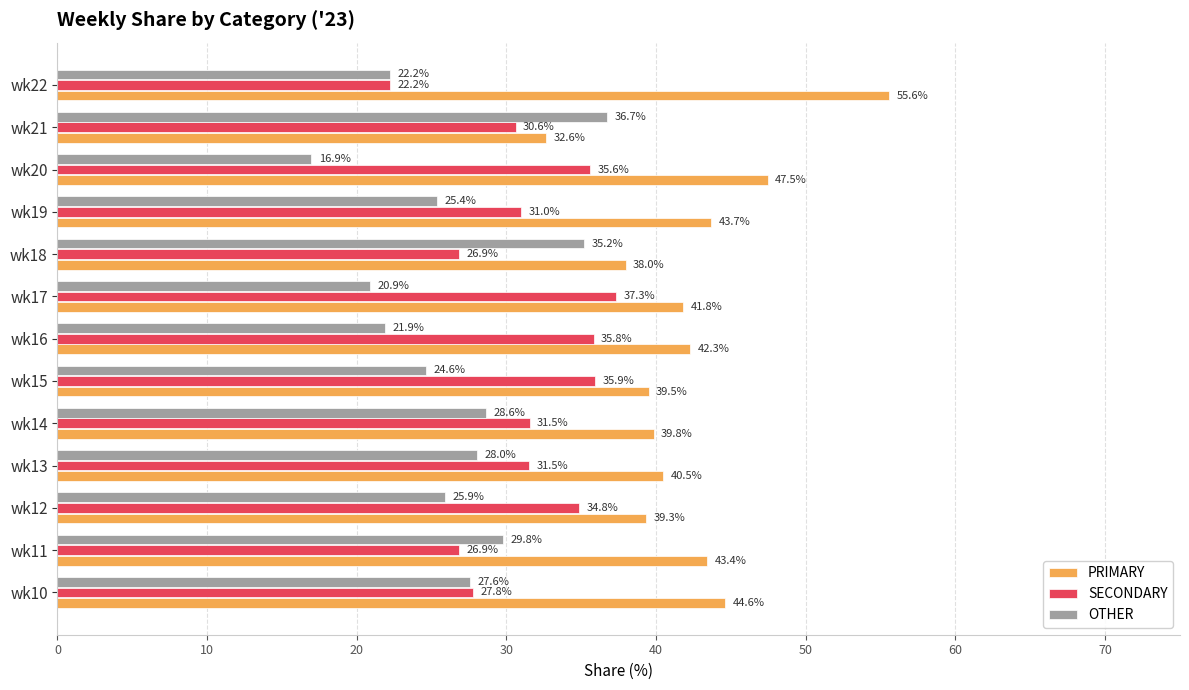

What is the maximum value for SECONDARY?

37.3